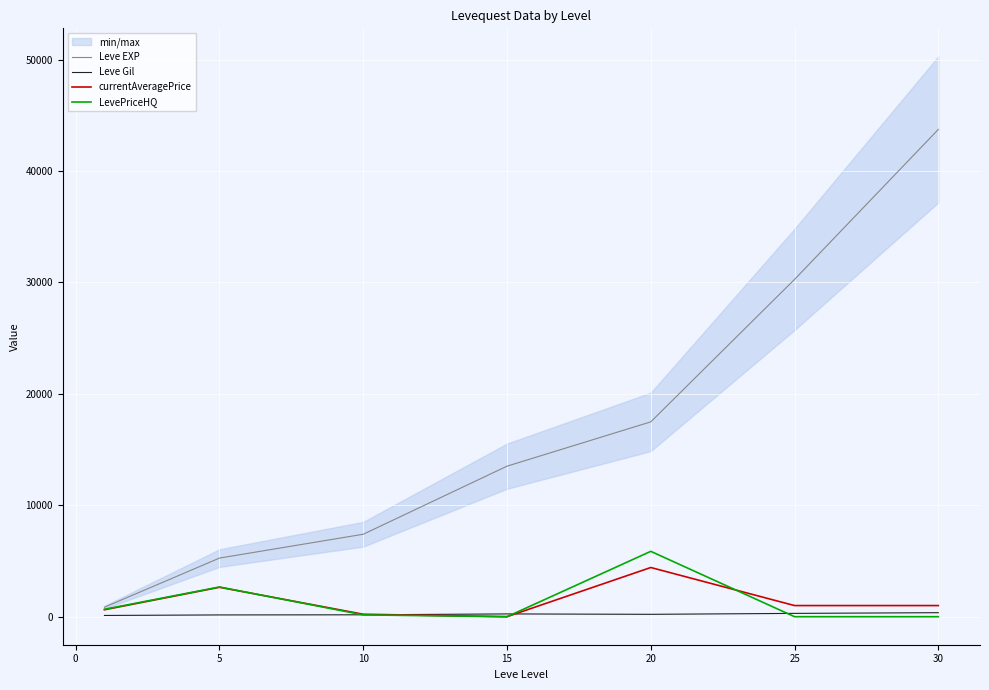

The value of LevePriceHQ at 30 is -3956.4. True or false?

False